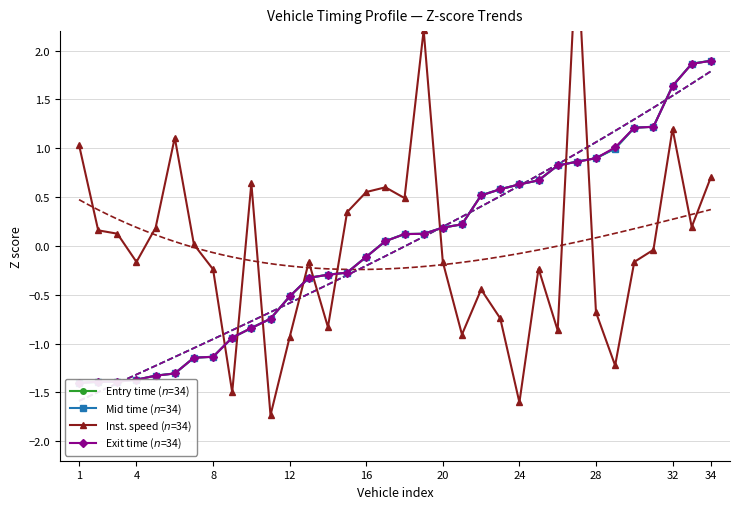

How many values in the Inst. speed ($n$=34) series exceed 0?

16